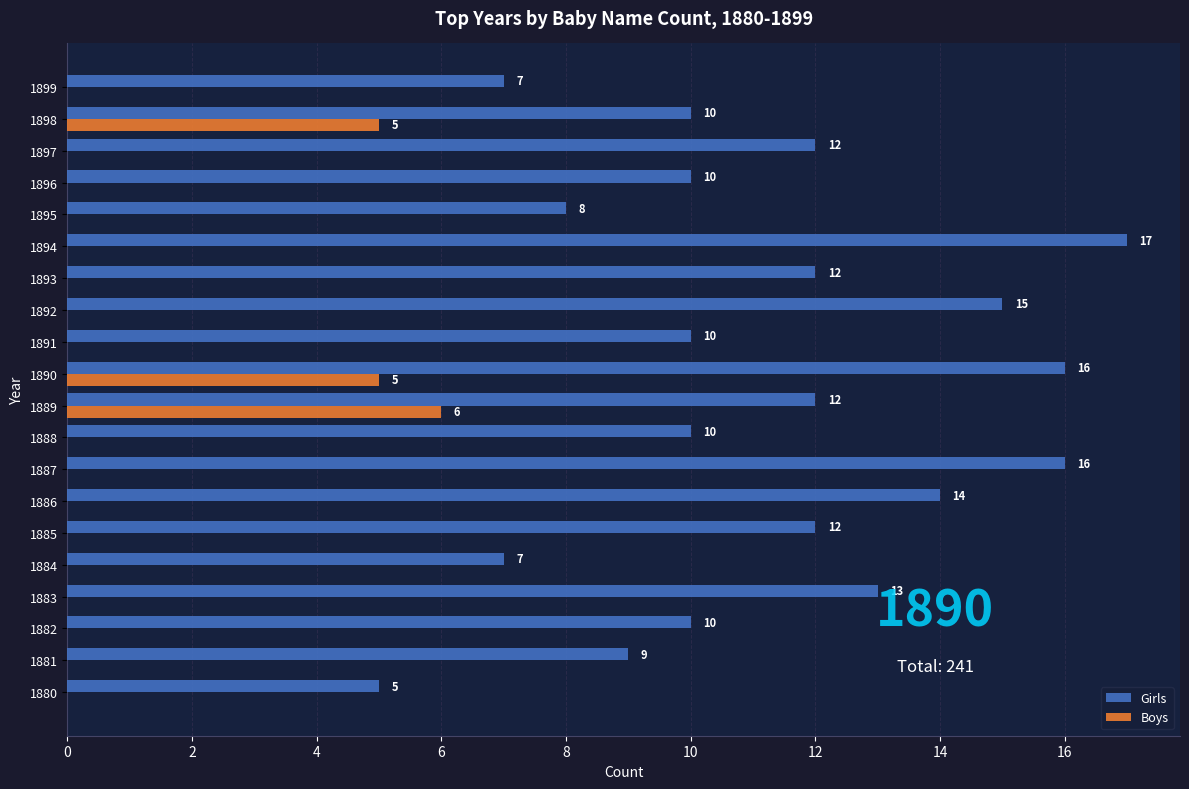

Is it true that Girls equals 10 at 1896?

True